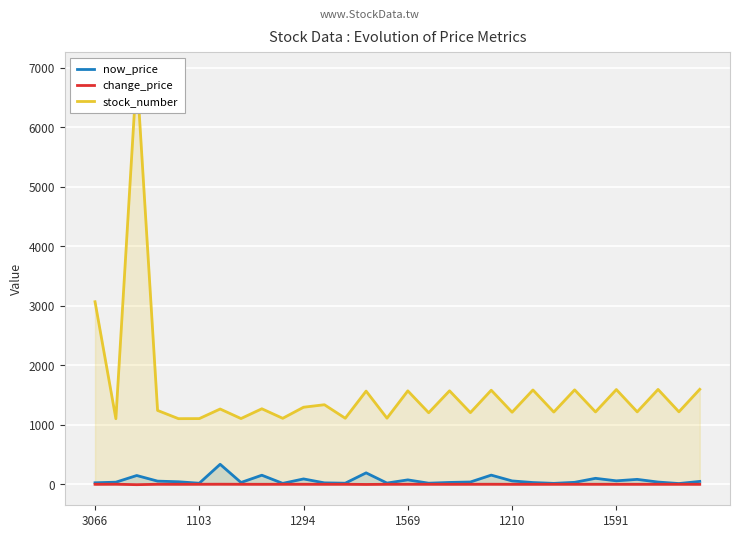

What is the highest value of the now_price series?

335.5